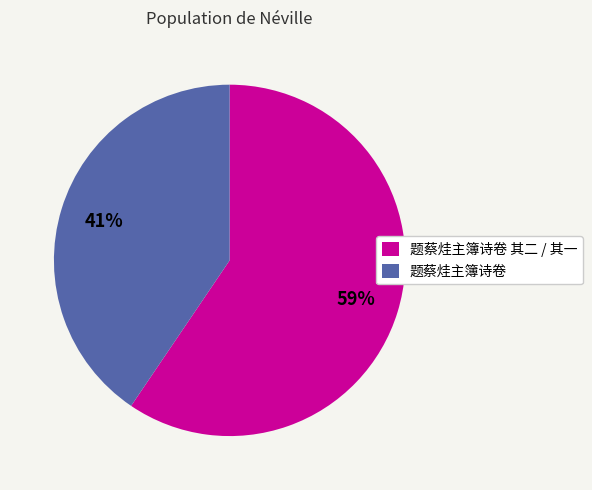

Which slice is the smallest?

题蔡烓主簿诗卷